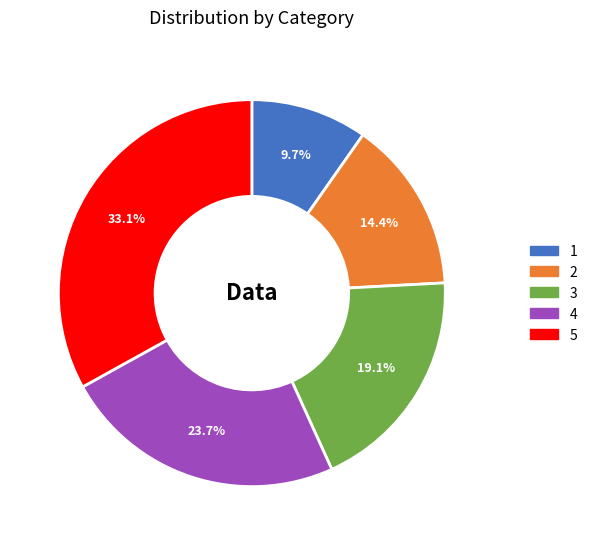

True or false: 3 accounts for 19% of the total.

True